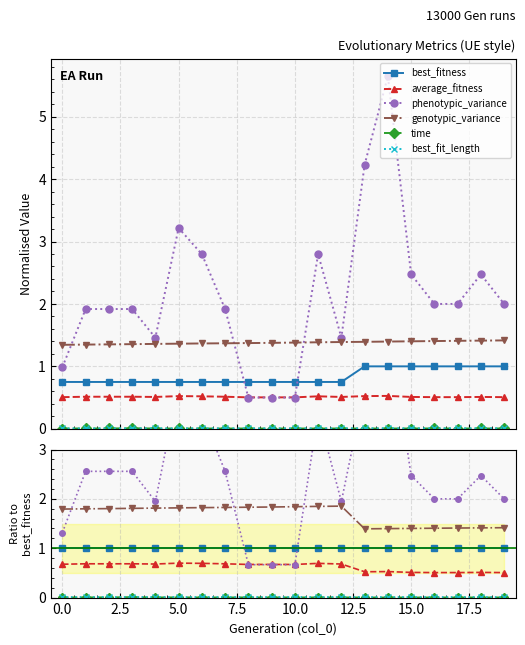

At how many categories does at least one series exceed 0?

20